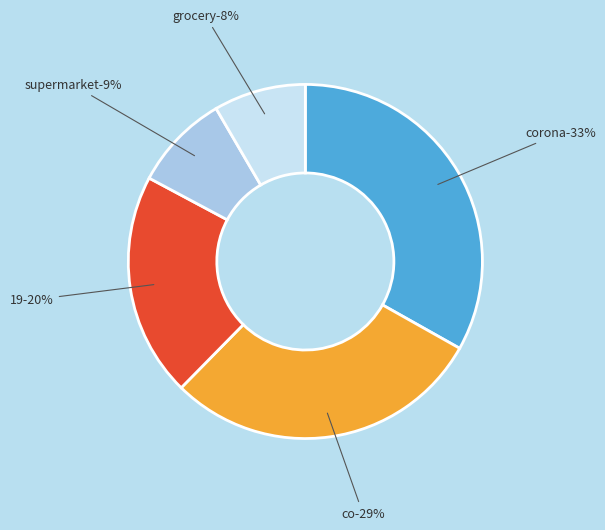

Does hand account for over 50% of the chart?

No